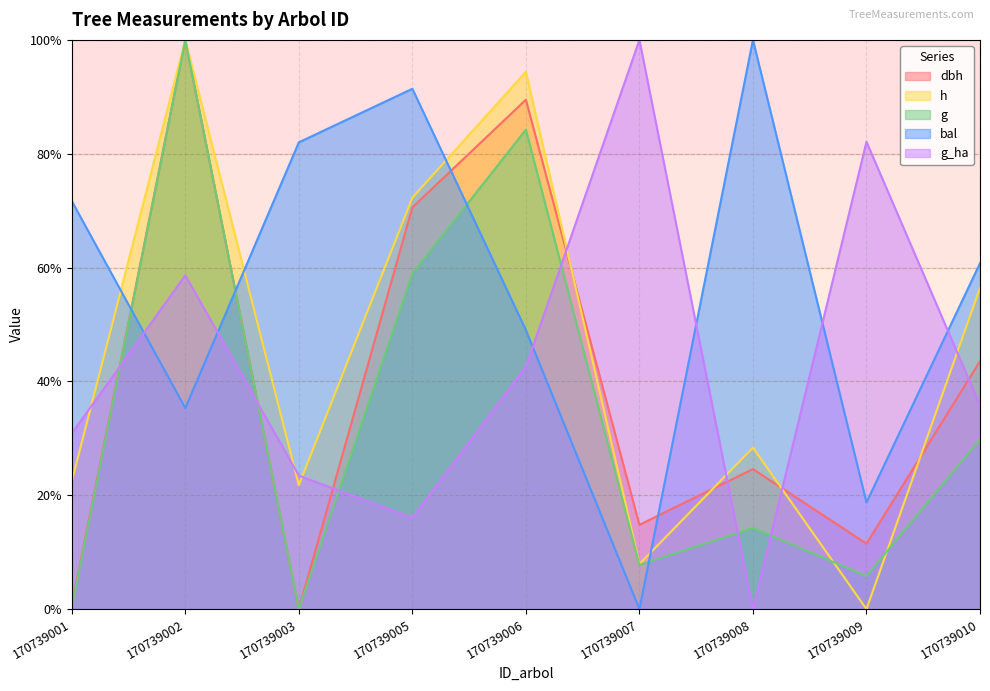

True or false: g has more than 0 interior local peaks.

True